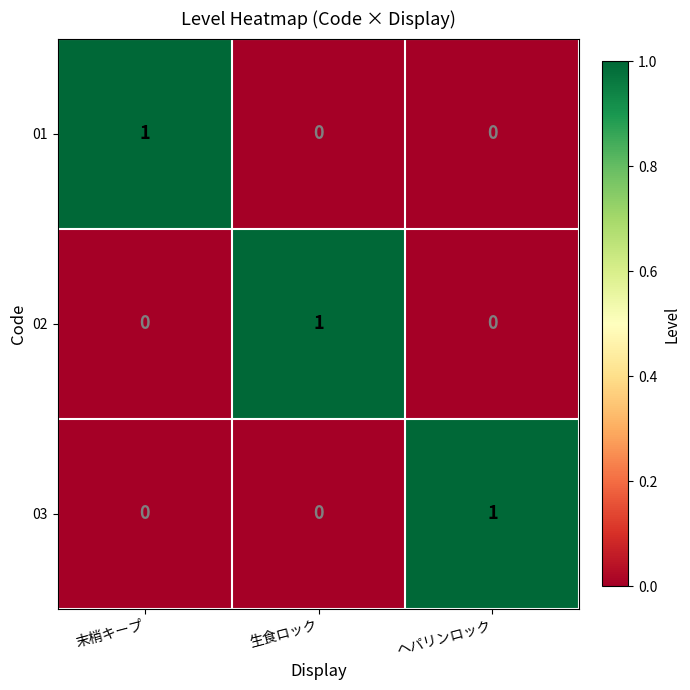

Count the 01 values in the range 0 to 1.

3